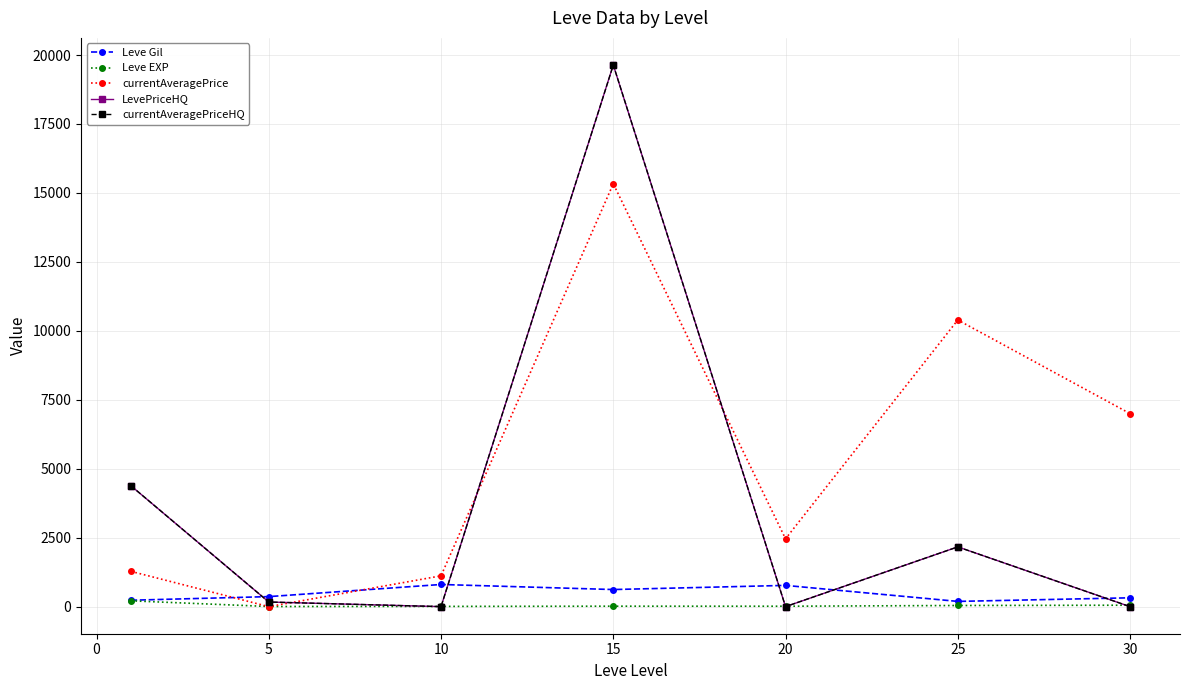

Rank the series by their maximum value, from highest to lowest.

LevePriceHQ, currentAveragePriceHQ, currentAveragePrice, Leve Gil, Leve EXP